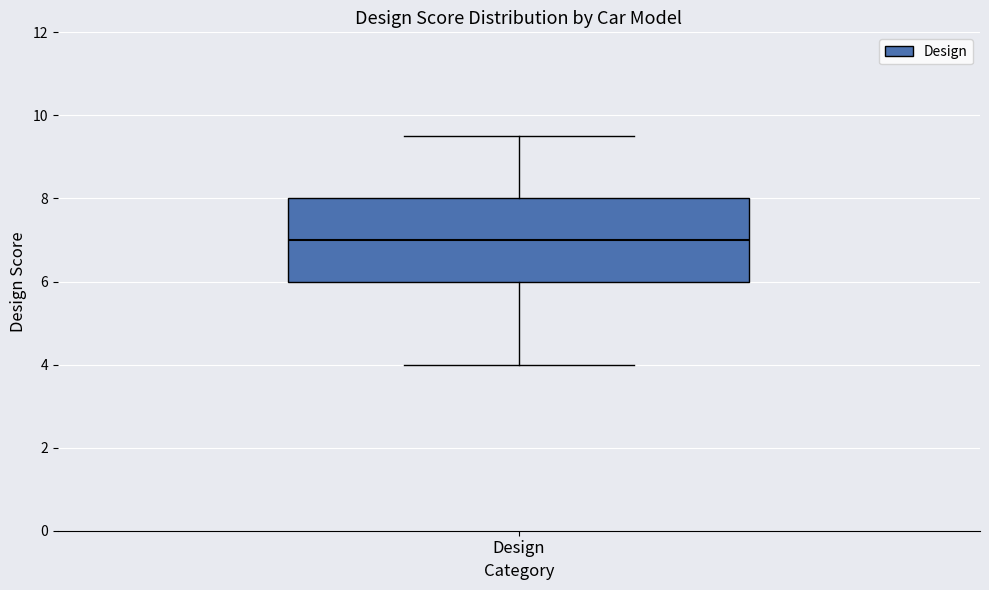

Read this box plot against the y-axis: the position of the median line, the range covered by the box, and the ends of both whiskers. The values are not printed on the chart, so give them approximately, as read against the axis.

median 7.0, box 6.0 to 8.0, whiskers 4.0 to 9.6